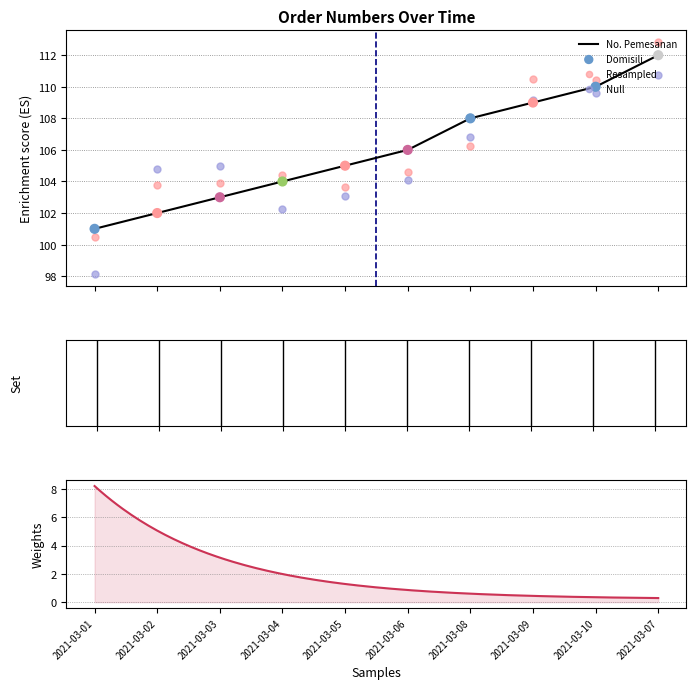

Approximately how many times larger is the value at 2021-03-10 compared to 2021-03-04?

1.1